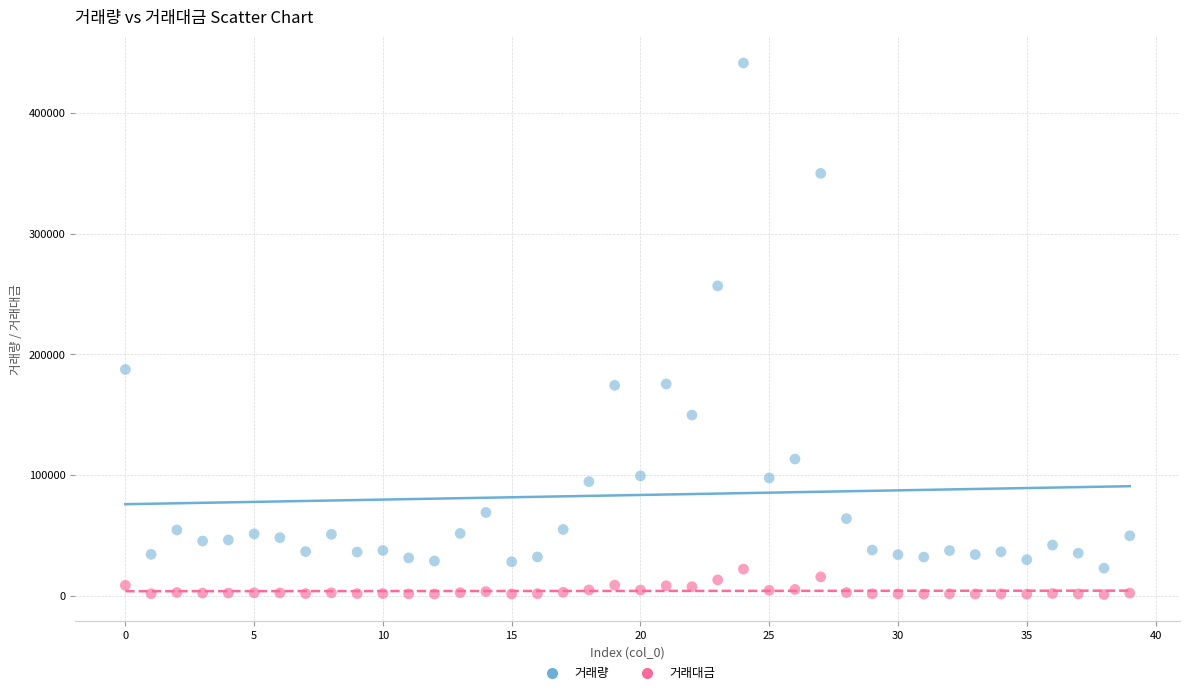

What are all the series names shown in the legend?

거래량, 거래대금